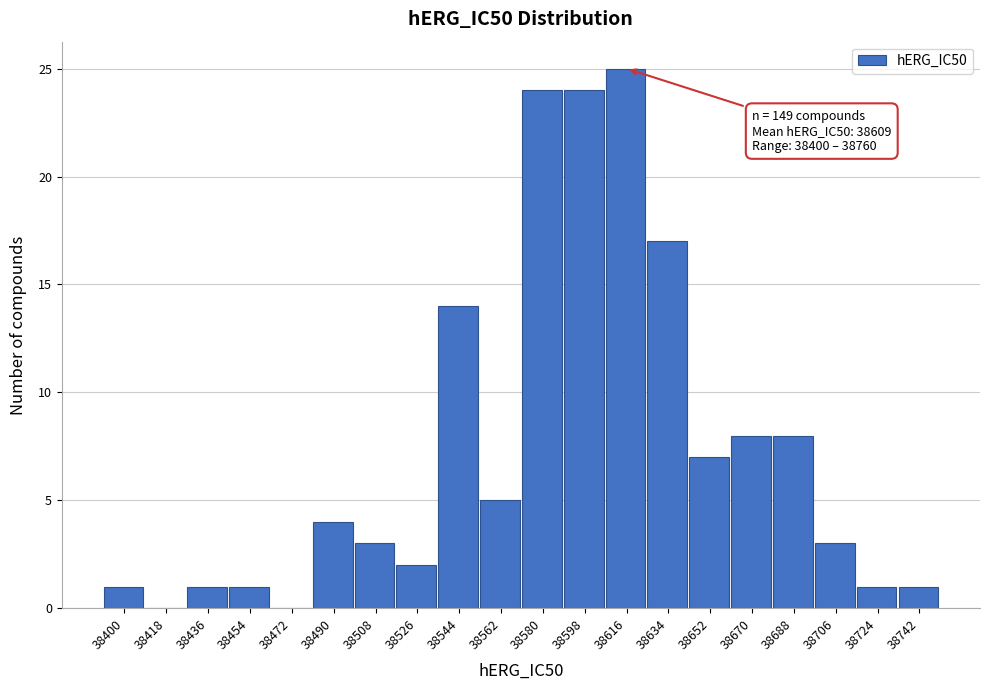

Reading left to right, transcribe all the data shown in this chart.

38400=1	38418=0	38436=1	38454=1	38472=0	38490=4	38508=3	38526=2	38544=14	38562=5	38580=24	38598=24	38616=25	38634=17	38652=7	38670=8	38688=8	38706=3	38724=1	38742=1